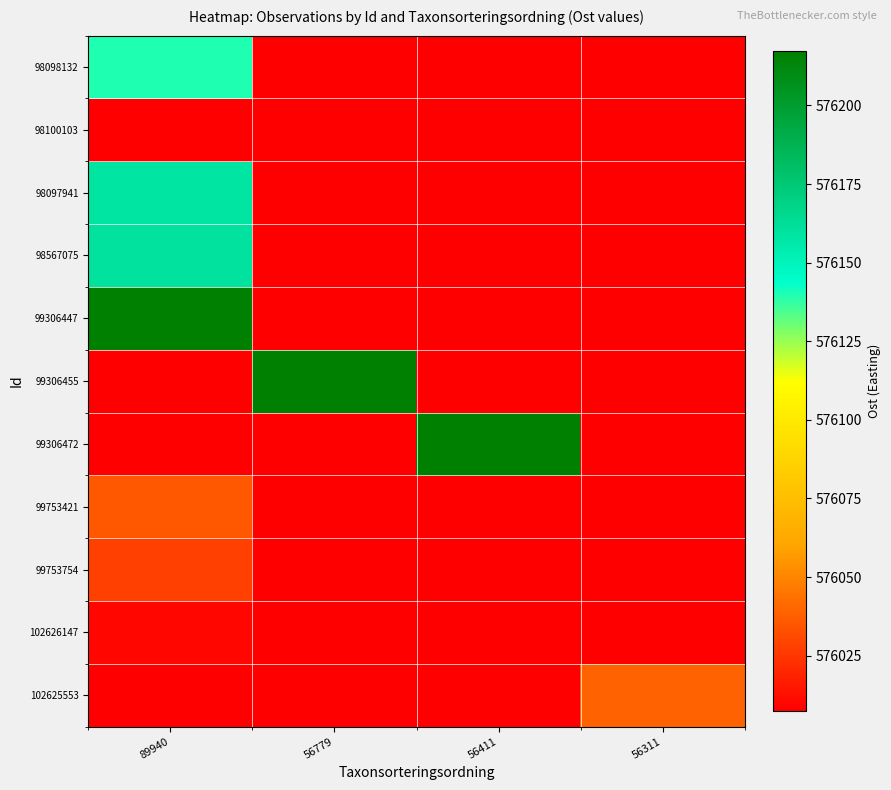

True or false: 99753754 has a value of 923470.1 at 89940.

False